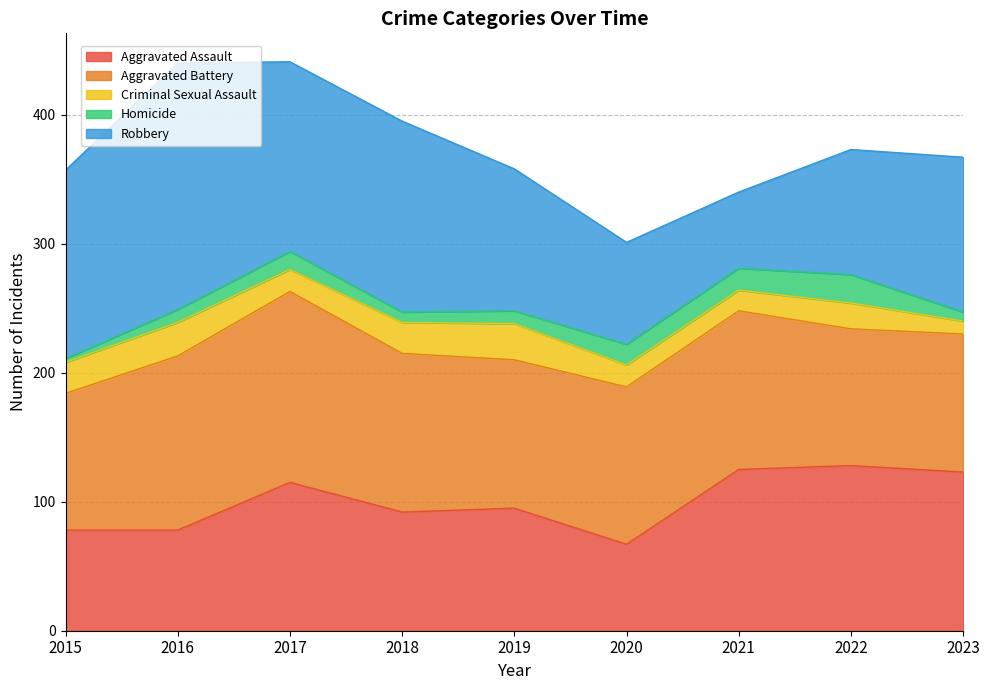

Reading left to right, extract all data points from this chart.

Aggravated Assault: 78	78	115	92	95	67	125	128	123
Aggravated Battery: 106	135	148	123	115	122	123	106	107
Criminal Sexual Assault: 24	26	17	24	28	17	16	20	10
Homicide: 3	10	14	8	10	16	17	22	7
Robbery: 146	191	147	148	110	79	59	97	120